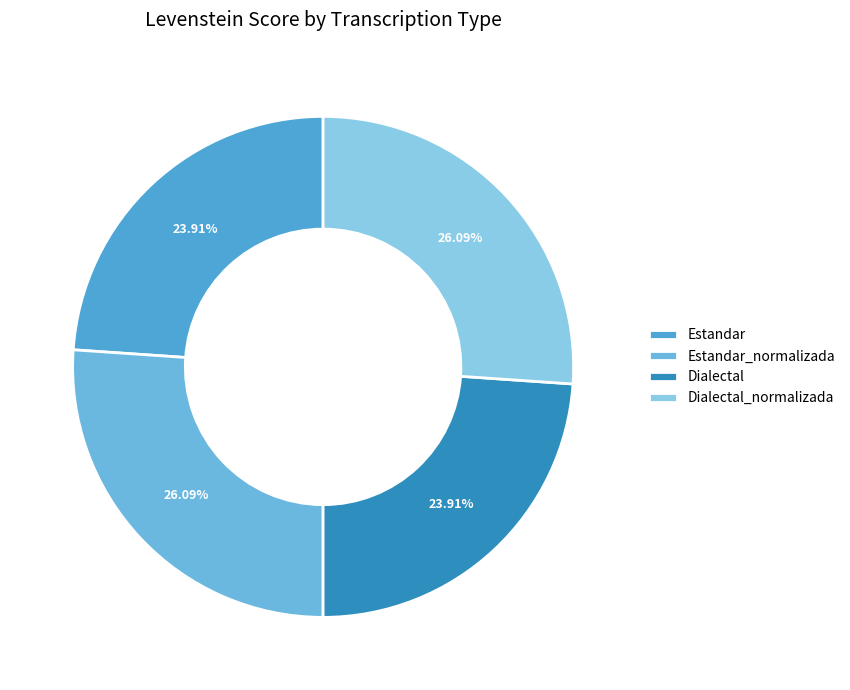

To the nearest percent, what is the average slice percentage?

25%